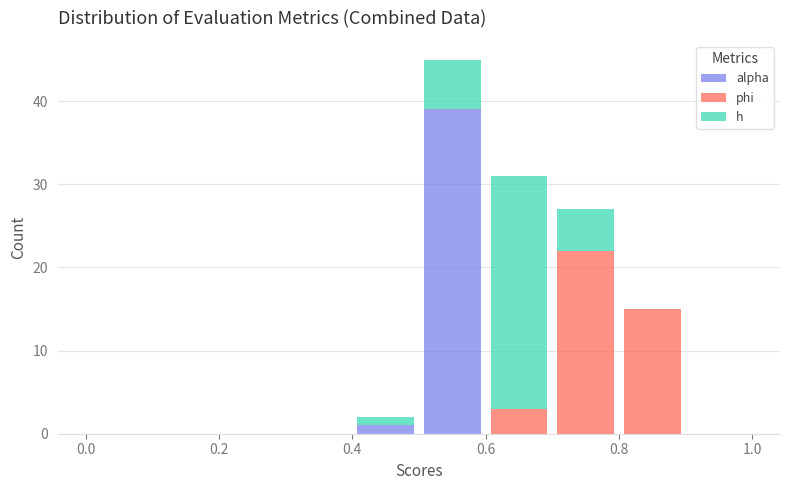

Reading left to right, list every stacked bar in this chart as the range it spans on the x-axis followed by its total height. The values are not printed on the chart, so give them approximately, as read against the axis.

0.0 to 0.1: 0
0.1 to 0.2: 0
0.2 to 0.3: 0
0.3 to 0.4: 0
0.4 to 0.5: 2
0.5 to 0.6: 45
0.6 to 0.7: 31
0.7 to 0.8: 27
0.8 to 0.9: 15
0.9 to 1.0: 0